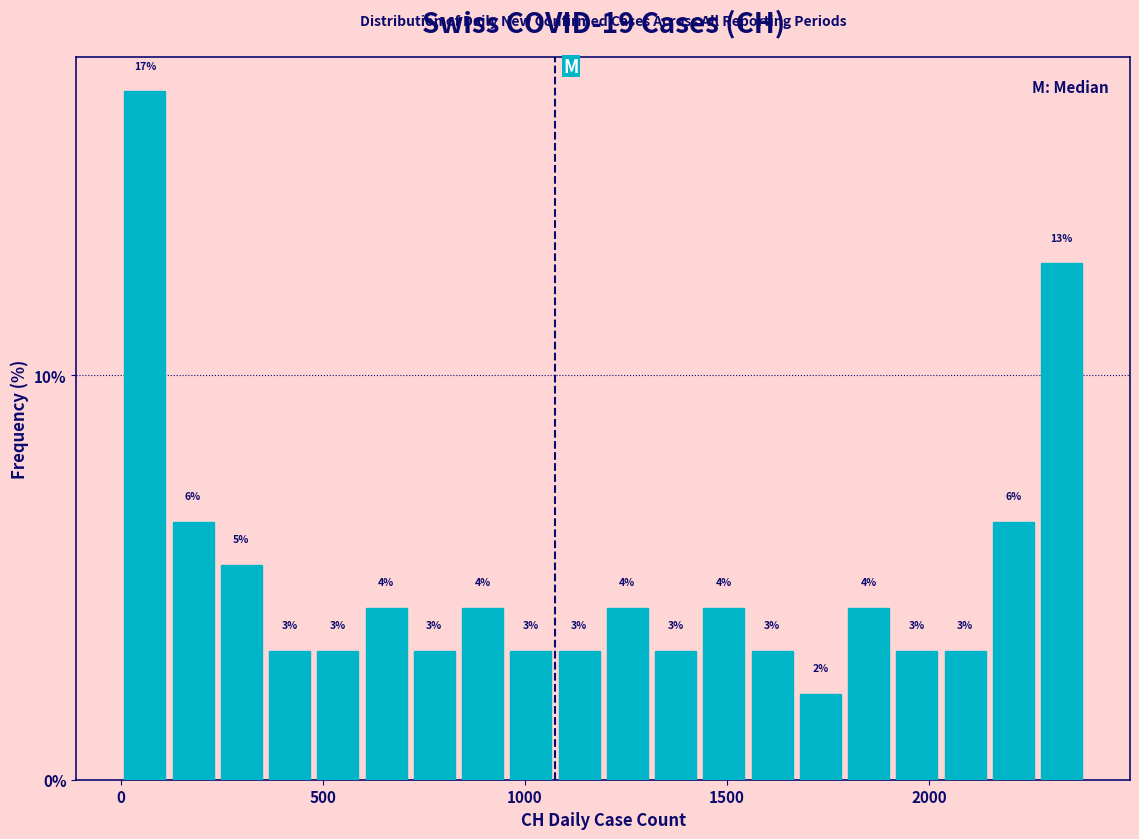

Around what value on the x-axis is the tallest bar? Give the approximate position of its centre, as read against the axis.

50